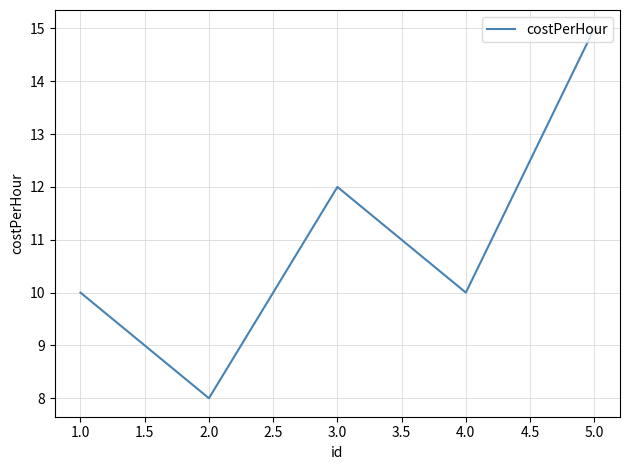

What is the approximate value at 3.0?

12